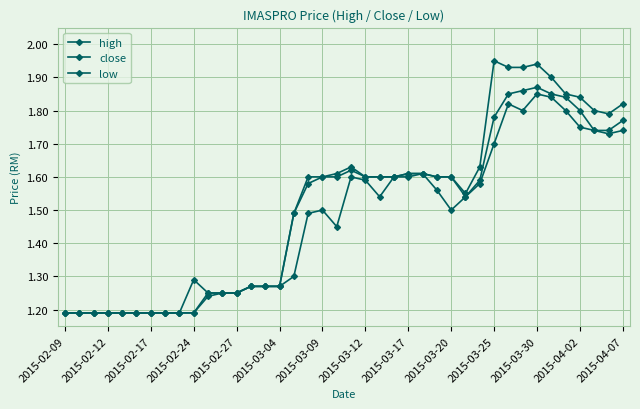

What is the smallest value displayed?

1.2